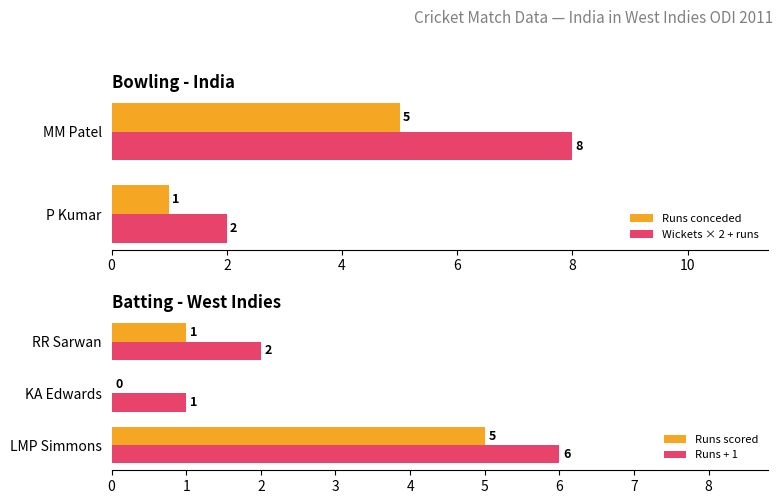

True or false: Runs conceded has a value of 2 at P Kumar.

False